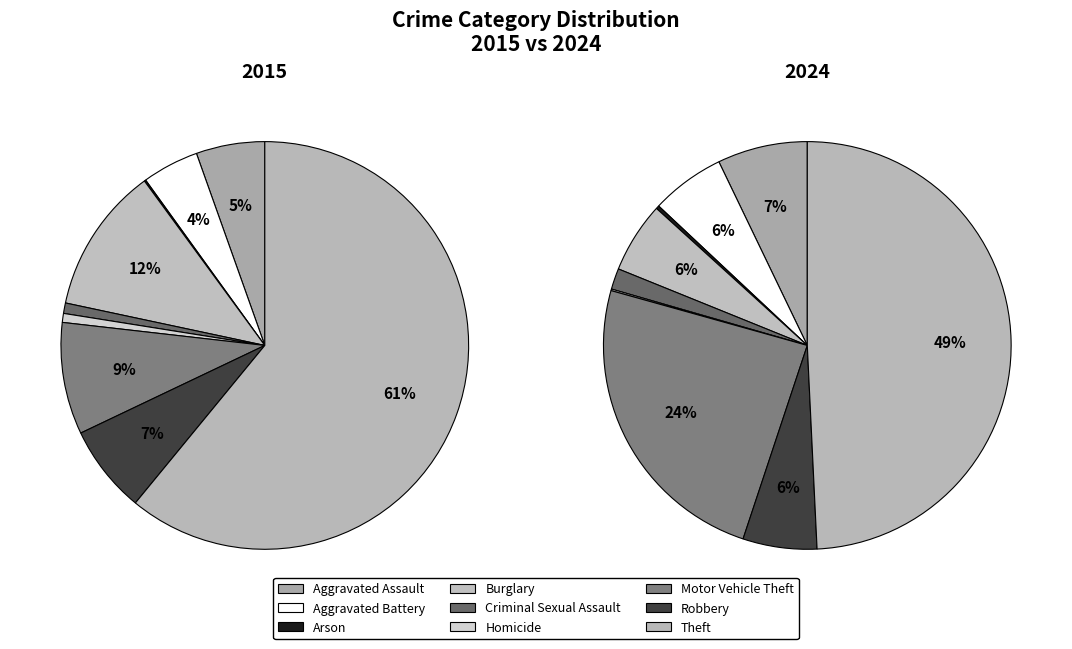

The Burglary slice represents 1% of the pie. True or false?

False